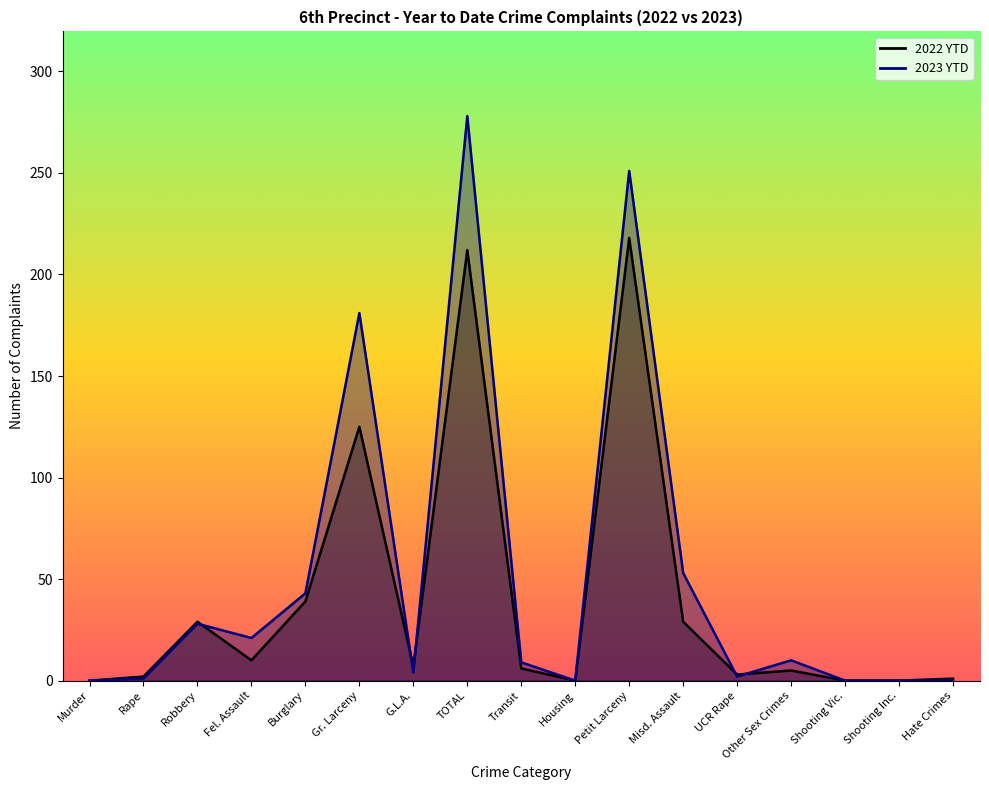

How many times do 2022 YTD and 2023 YTD cross each other?

5